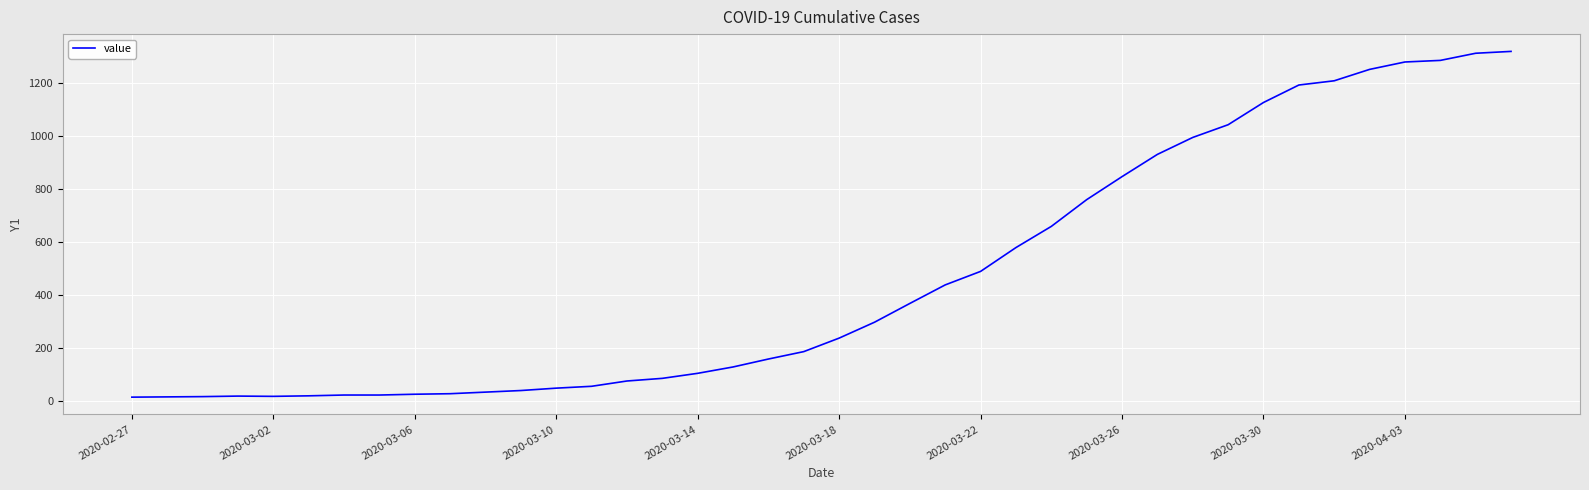

What is the maximum value shown in the chart?

1319